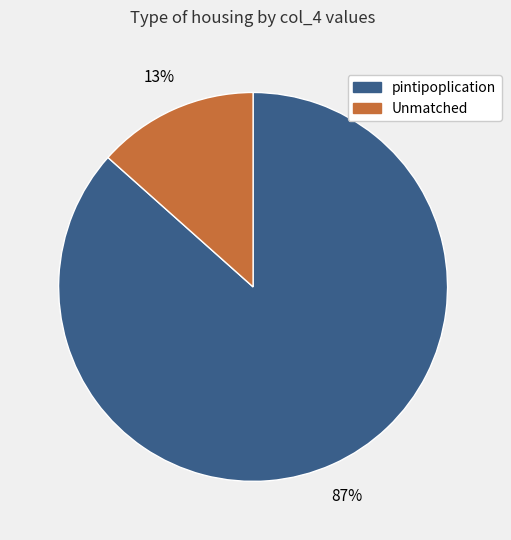

To the nearest percent, what is the average slice percentage?

50%